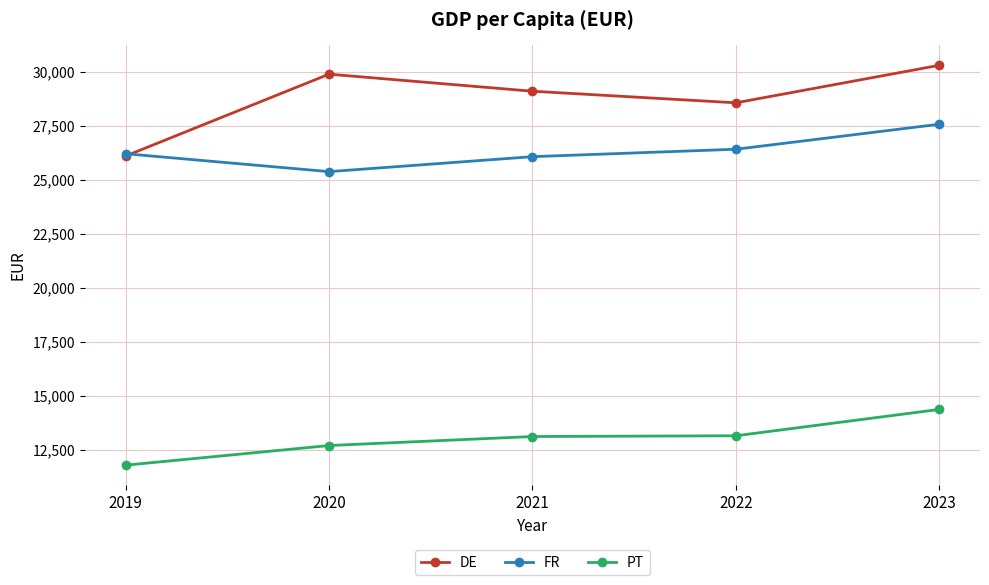

What is the maximum value shown in the chart?

30308